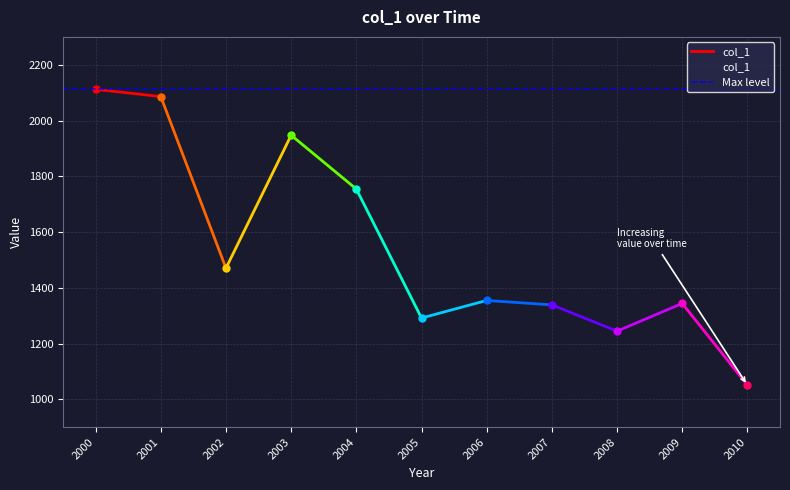

True or false: the data has more than 1 interior local peaks.

True